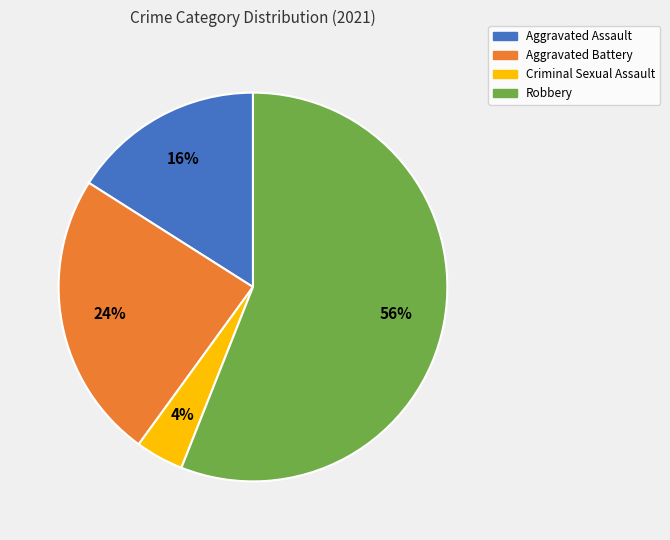

To the nearest percent, what is the combined percentage of Criminal Sexual Assault and Aggravated Battery?

28%